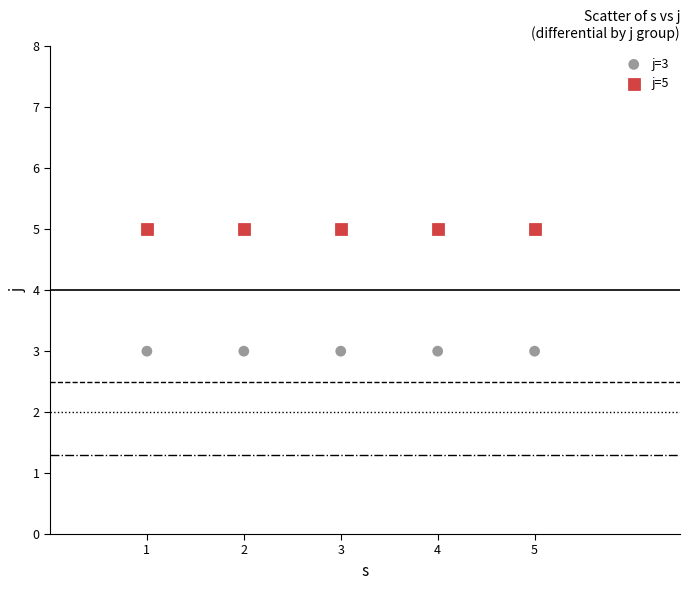

Across all data points, what is the average Y value?

4